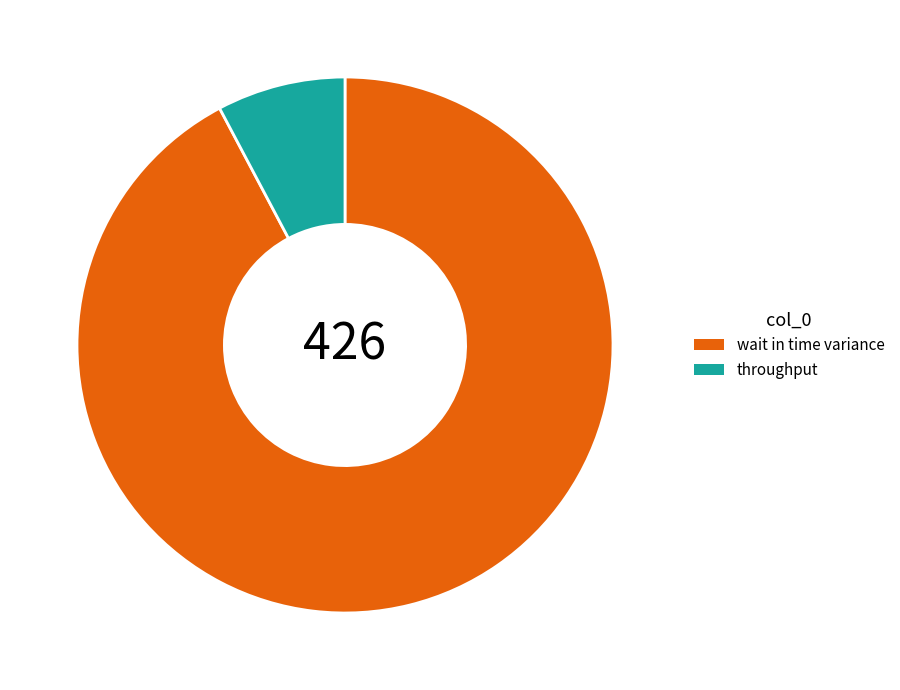

The wait in time variance slice represents 92% of the pie. True or false?

True